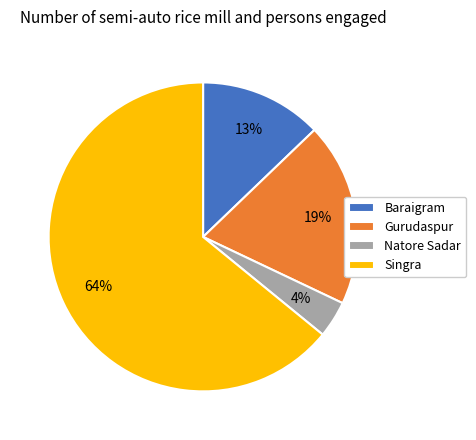

Is the sum of Gurudaspur and Baraigram greater than half?

No